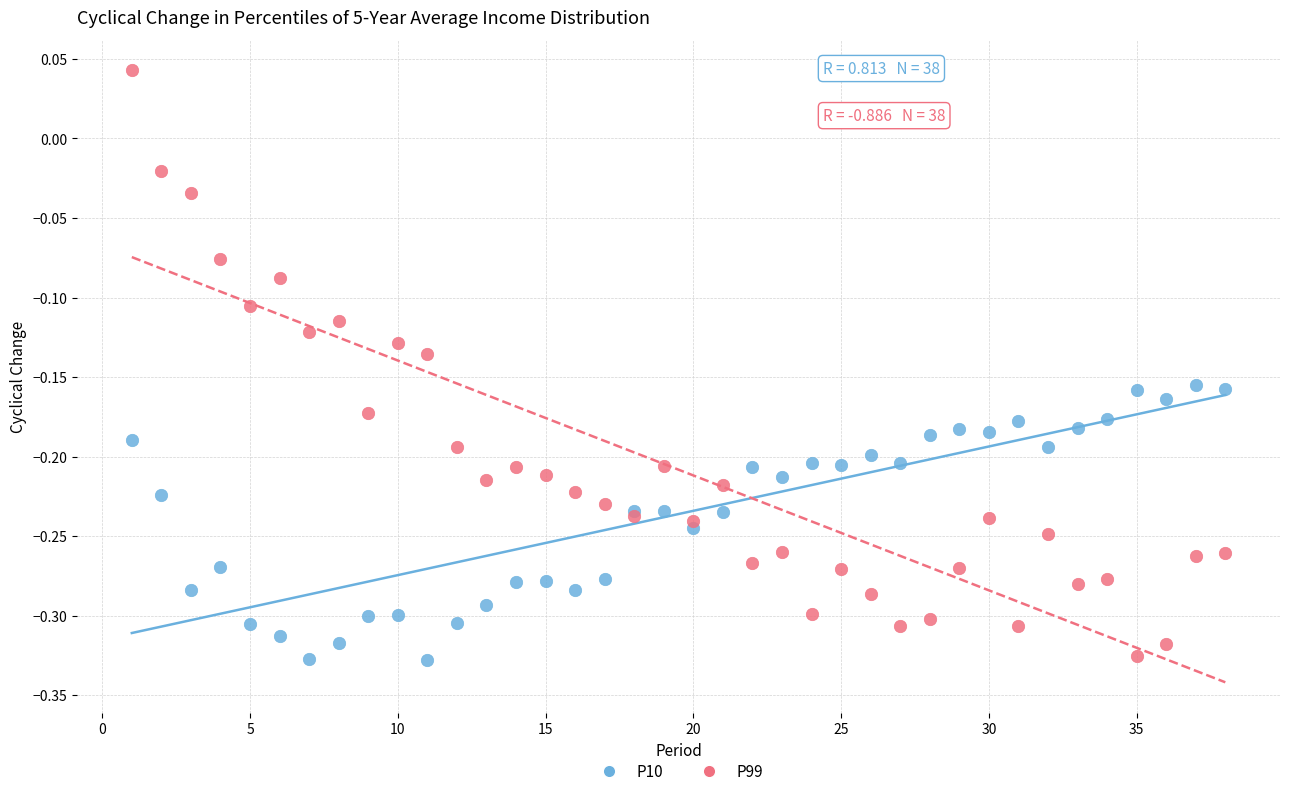

What is the X range (max minus min) for the scatter plot?

37.0